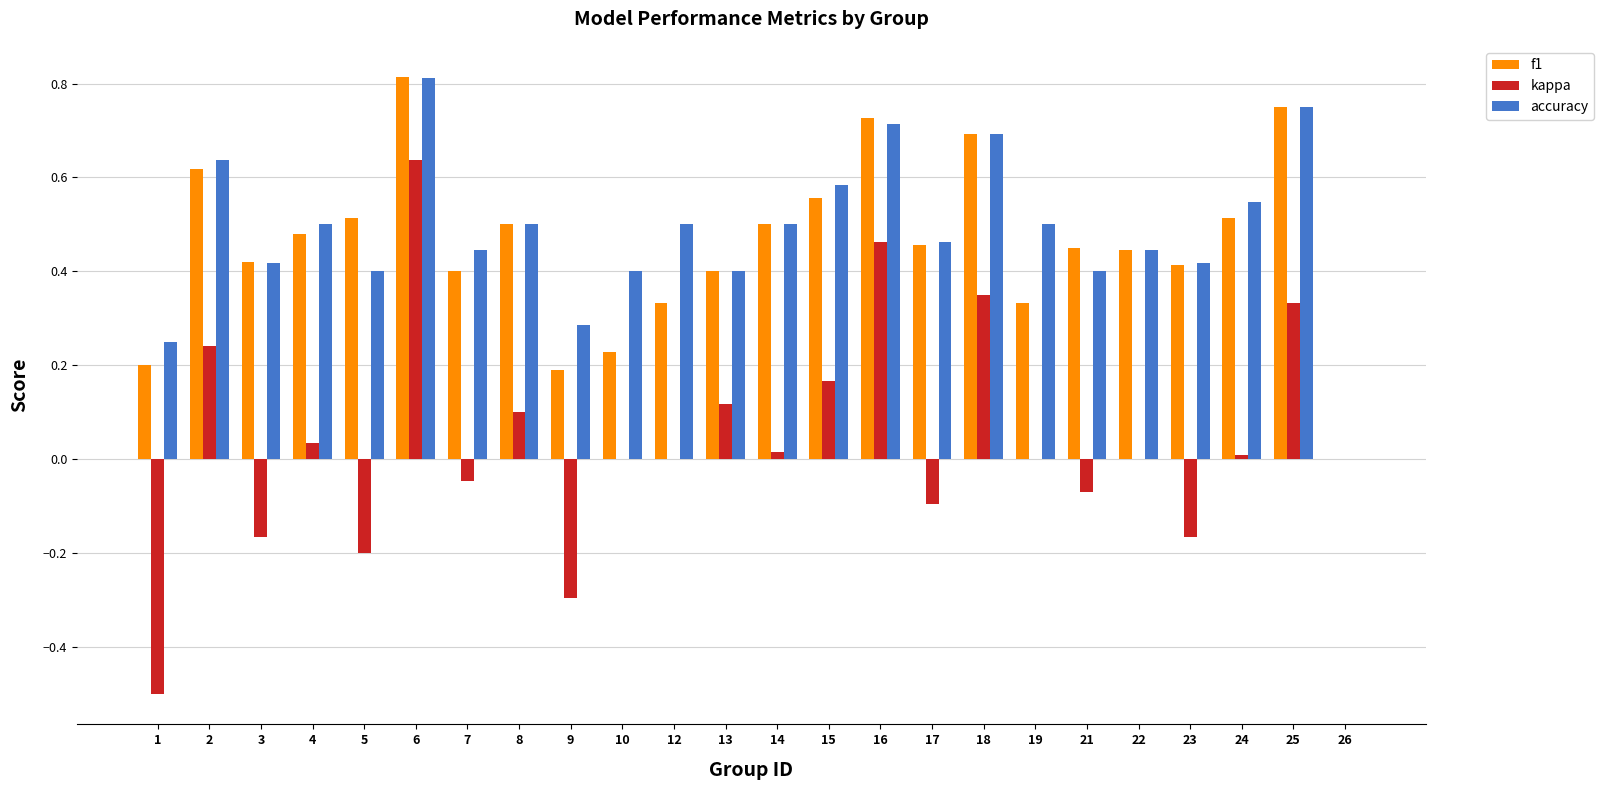

The f1 series shows 0.5 at 21. True or false?

True